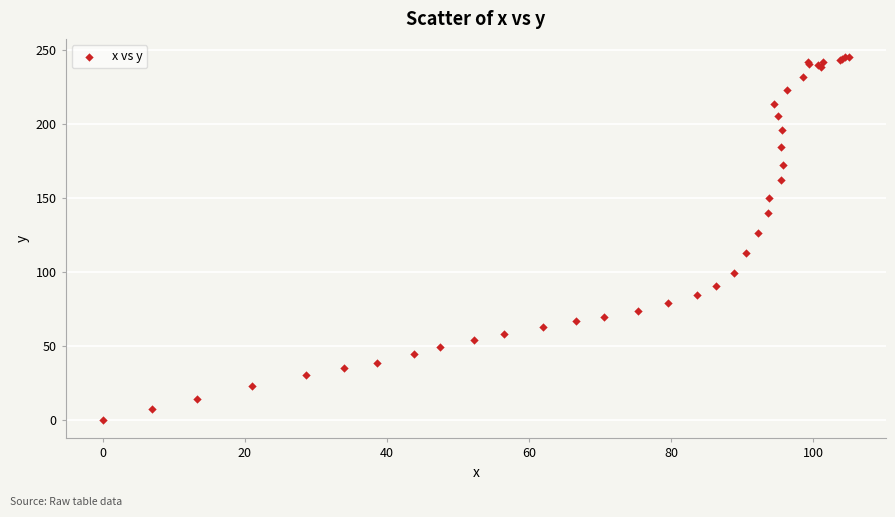

What Y value in the scatter plot is closest to 122?

126.2